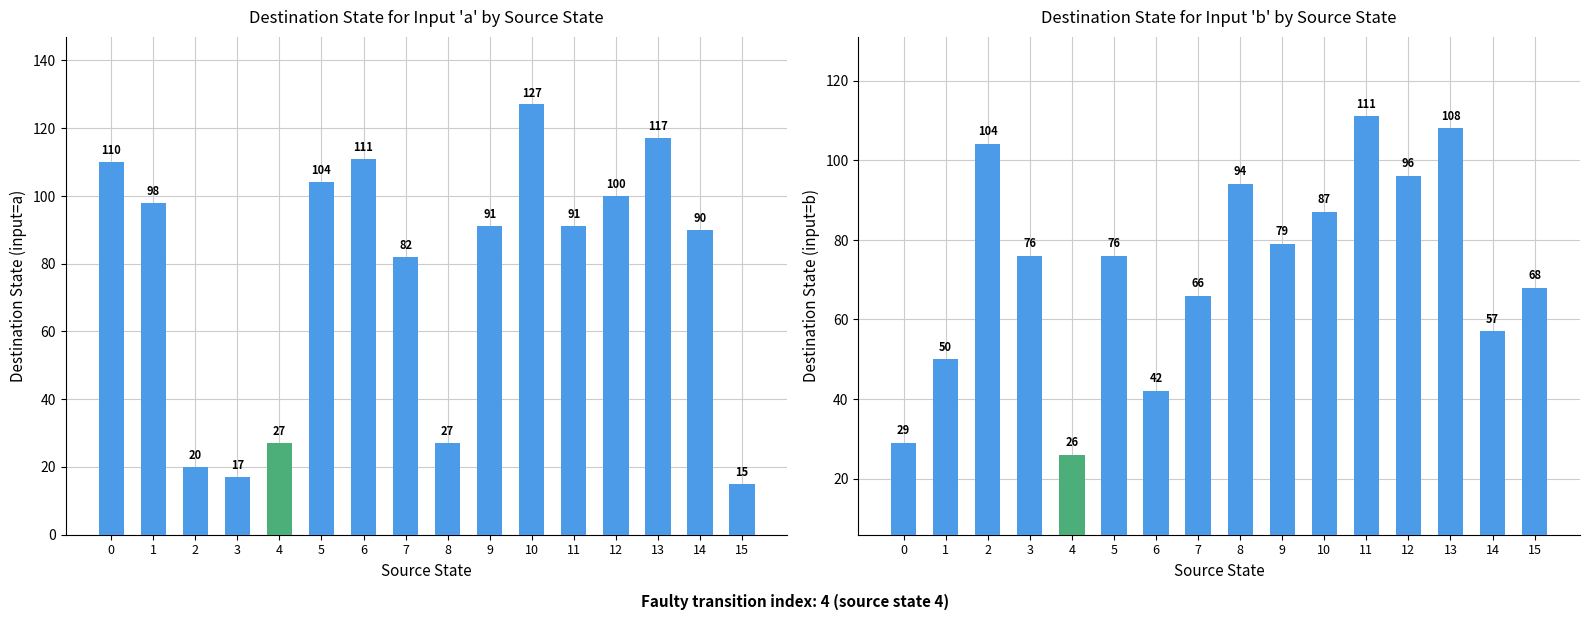

At which category is the sum across all series the highest?

13